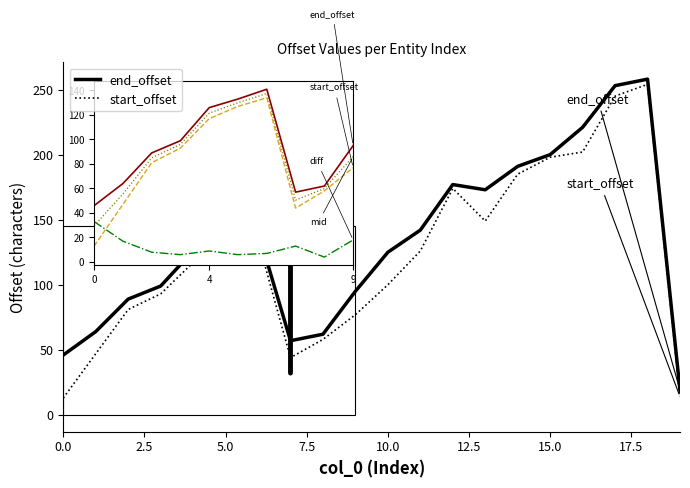

How many distinct data groups are displayed?

2